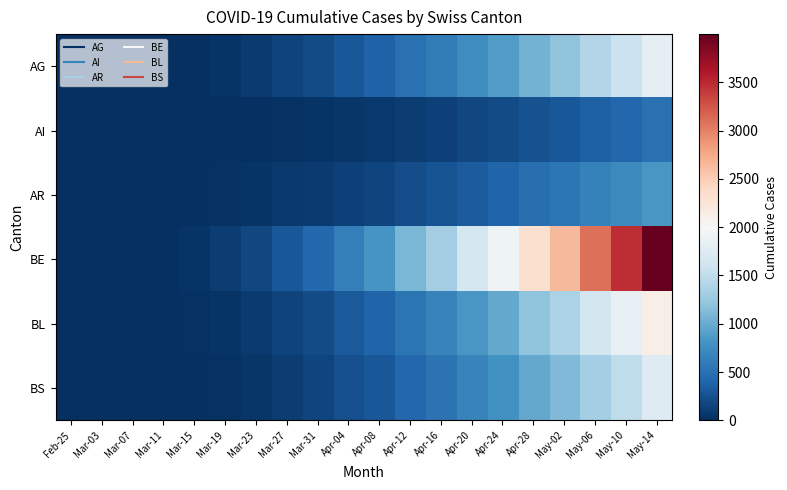

Reading right to left, extract all data points from this chart.

AG: May-14=1807	May-10=1573	May-06=1408	May-02=1202	Apr-28=1058	Apr-24=880	Apr-20=757	Apr-16=607	Apr-12=505	Apr-08=383	Apr-04=302	Mar-31=208	Mar-27=148	Mar-23=82	Mar-19=44	Mar-15=14	Mar-11=4	Mar-07=0	Mar-03=0	Feb-25=0
AI: May-14=501	May-10=423	May-06=370	May-02=305	Apr-28=261	Apr-24=208	Apr-20=173	Apr-16=131	Apr-12=104	Apr-08=74	Apr-04=55	Mar-31=34	Mar-27=22	Mar-23=11	Mar-19=5	Mar-15=1	Mar-11=0	Mar-07=0	Mar-03=0	Feb-25=0
AR: May-14=842	May-10=730	May-06=651	May-02=553	Apr-28=485	Apr-24=401	Apr-20=343	Apr-16=273	Apr-12=226	Apr-08=170	Apr-04=133	Mar-31=91	Mar-27=65	Mar-23=37	Mar-19=21	Mar-15=7	Mar-11=2	Mar-07=0	Mar-03=0	Feb-25=0
BE: May-14=3999	May-10=3473	May-06=3103	May-02=2641	Apr-28=2319	Apr-24=1921	Apr-20=1646	Apr-16=1312	Apr-12=1085	Apr-08=815	Apr-04=637	Mar-31=435	Mar-27=308	Mar-23=174	Mar-19=100	Mar-15=35	Mar-11=9	Mar-07=0	Mar-03=0	Feb-25=0
BL: May-14=2124	May-10=1830	May-06=1625	May-02=1371	Apr-28=1196	Apr-24=982	Apr-20=836	Apr-16=660	Apr-12=542	Apr-08=403	Apr-04=313	Mar-31=210	Mar-27=147	Mar-23=82	Mar-19=46	Mar-15=16	Mar-11=4	Mar-07=0	Mar-03=0	Feb-25=0
BS: May-14=1740	May-10=1497	May-06=1327	May-02=1116	Apr-28=970	Apr-24=792	Apr-20=670	Apr-16=524	Apr-12=426	Apr-08=312	Apr-04=239	Mar-31=157	Mar-27=107	Mar-23=56	Mar-19=30	Mar-15=9	Mar-11=2	Mar-07=0	Mar-03=0	Feb-25=0